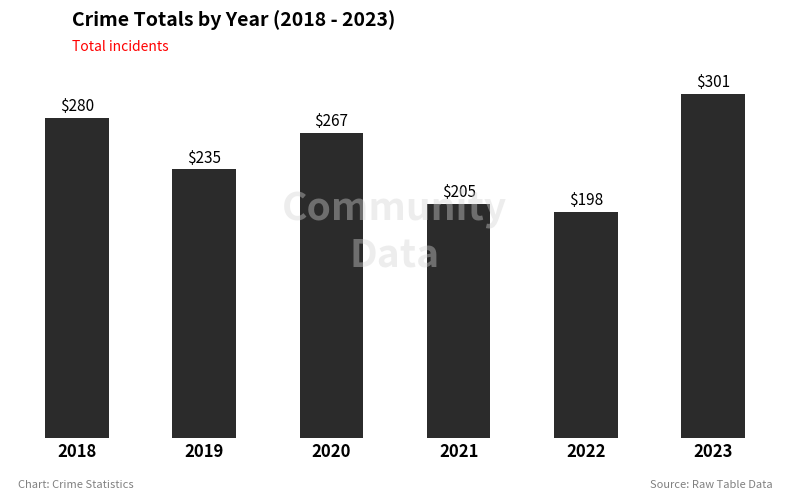

What value does the data have at 2020?

267